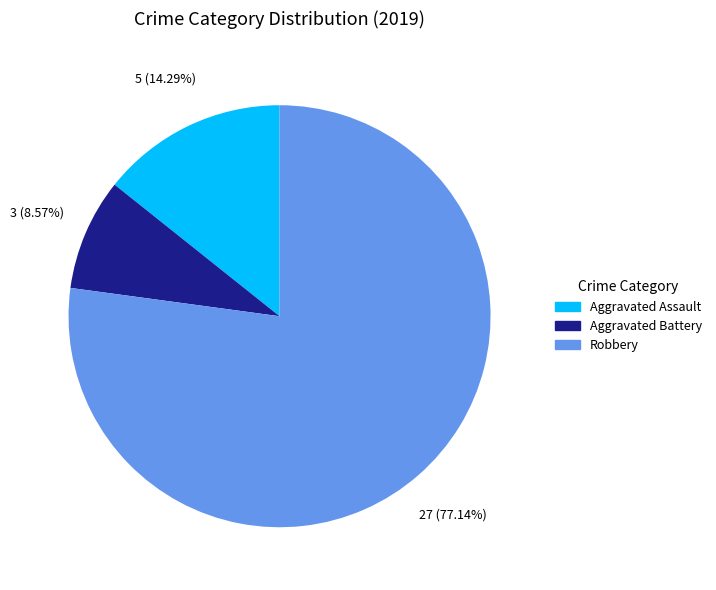

Does any single category account for the majority?

Yes